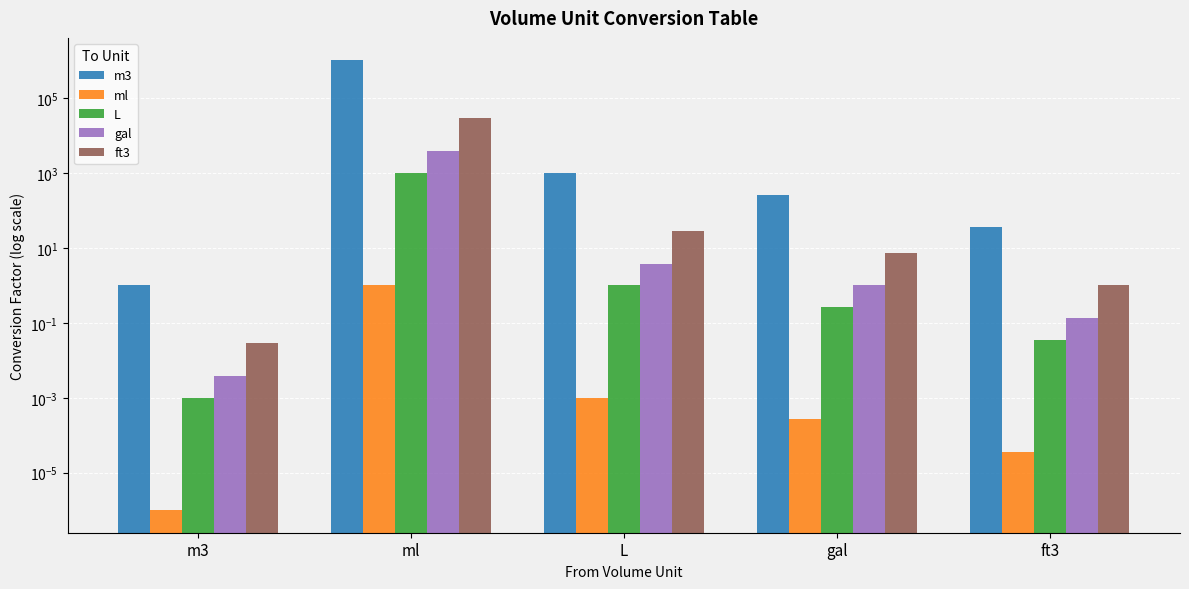

Rank the series at m3 from lowest to highest value.

ml, L, gal, ft3, m3